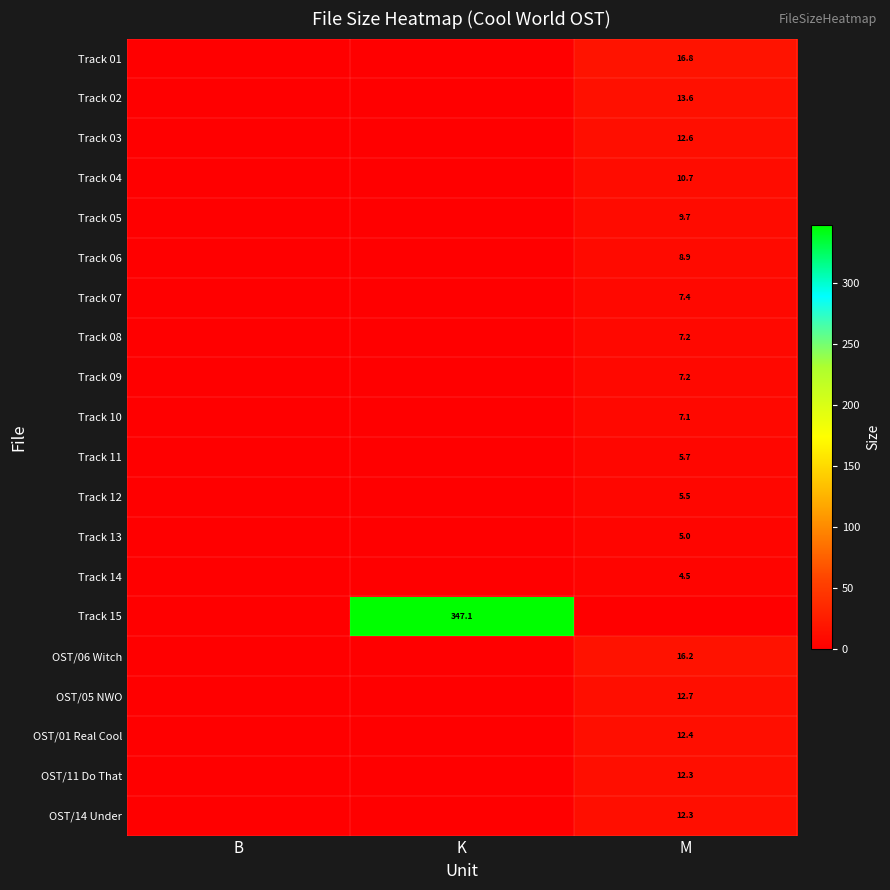

Is it true that Track 10 equals 7.1 at M?

True